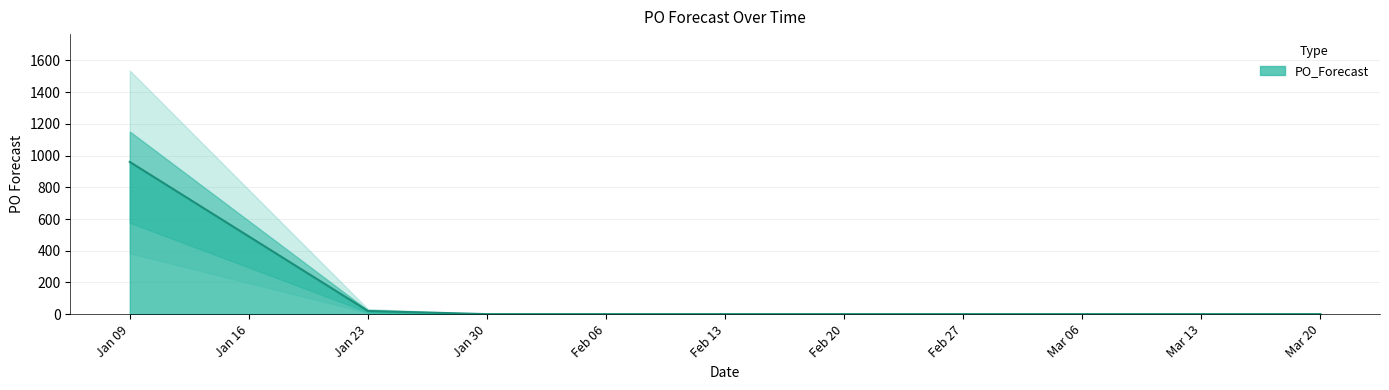

What position from the right is Feb 06?

7